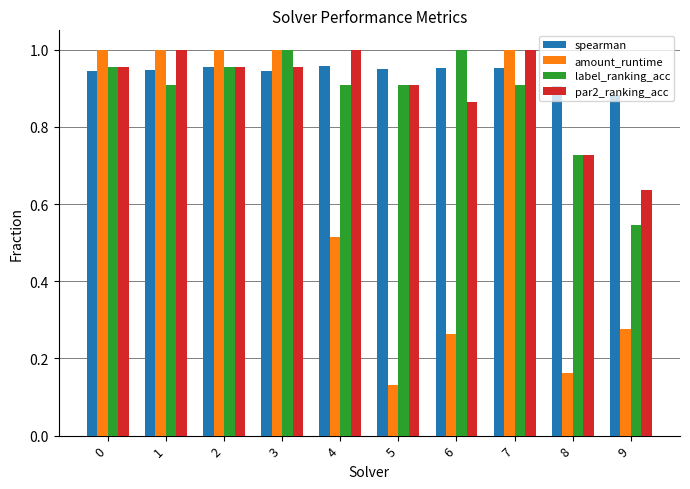

Which label corresponds to the smallest value in the chart?

5